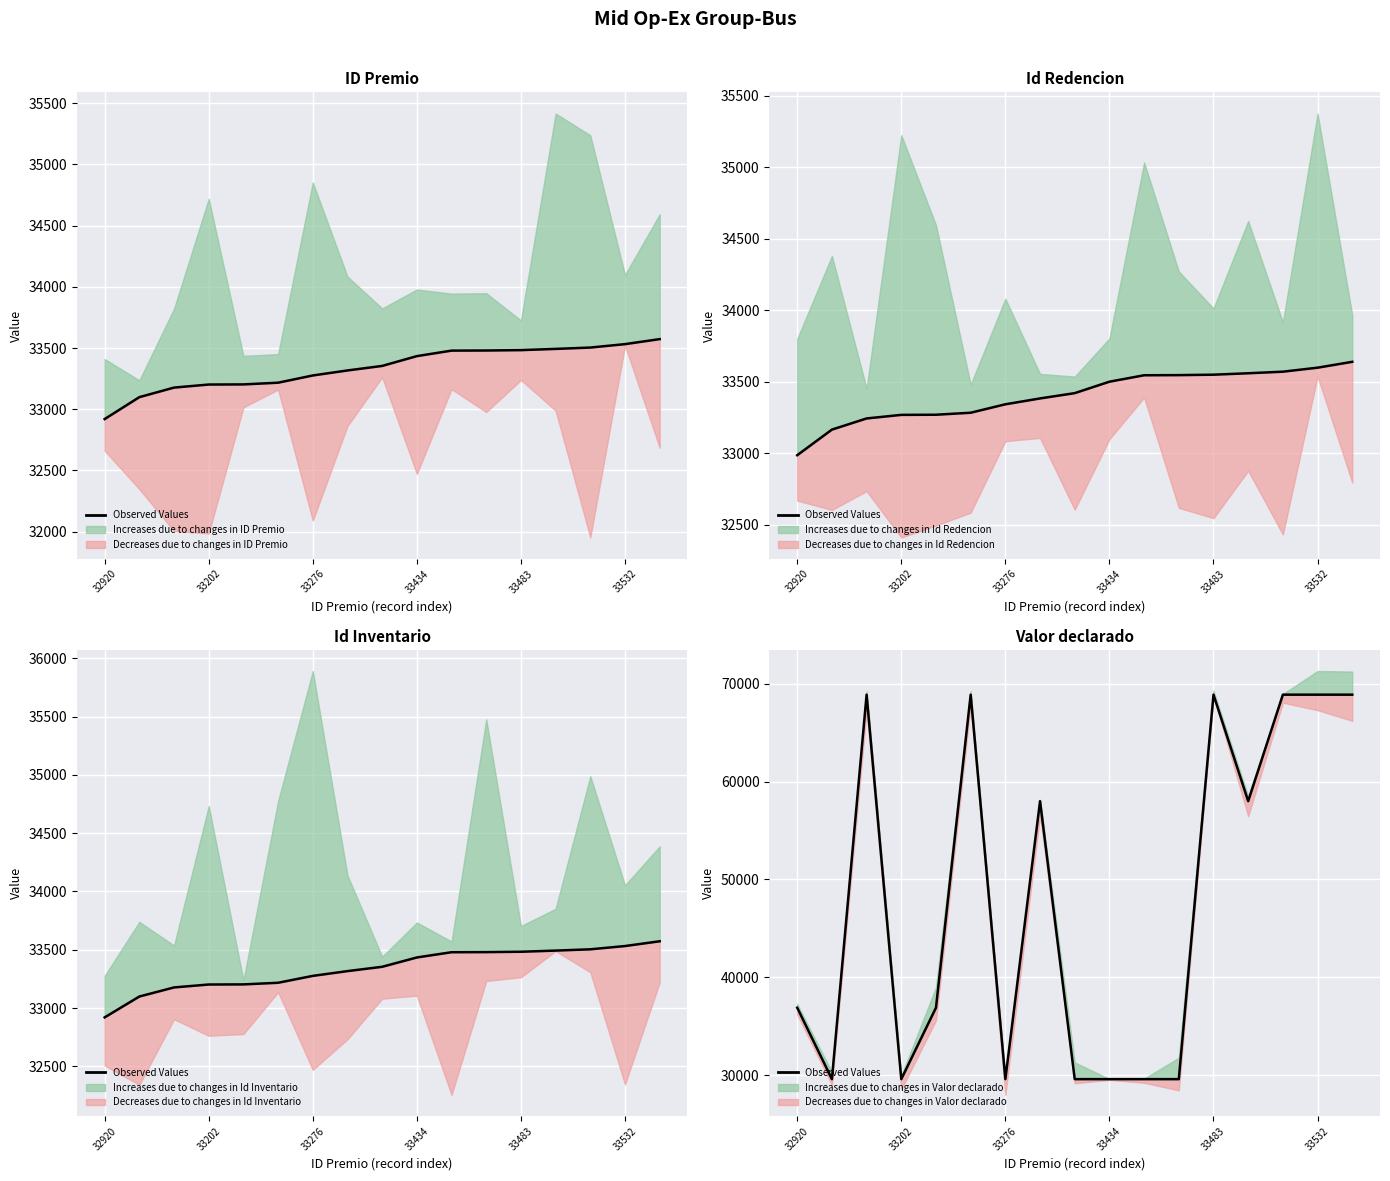

What position from the left is 11?

12